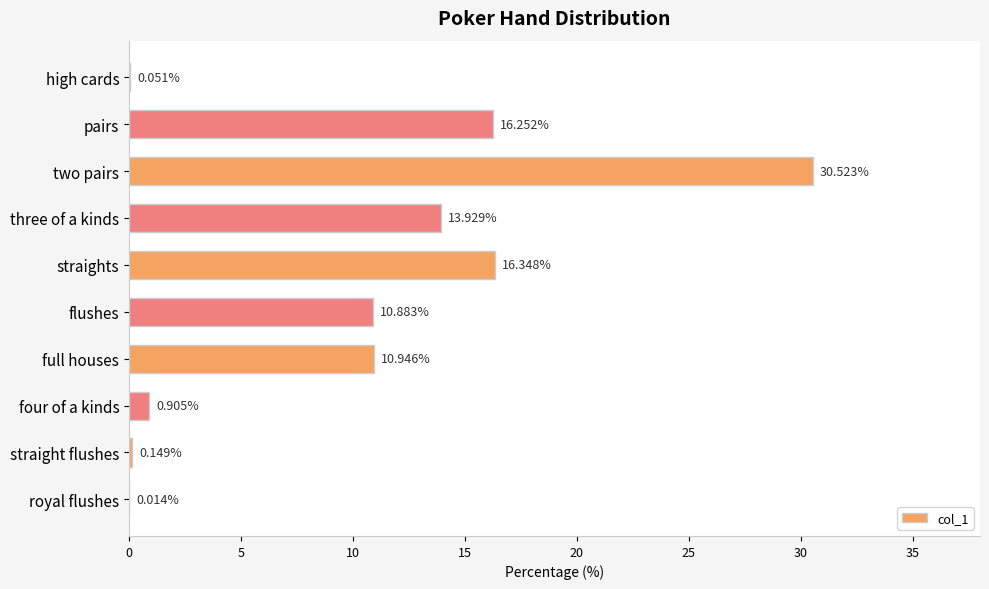

What is the change in value from pairs to straights?

+0.1